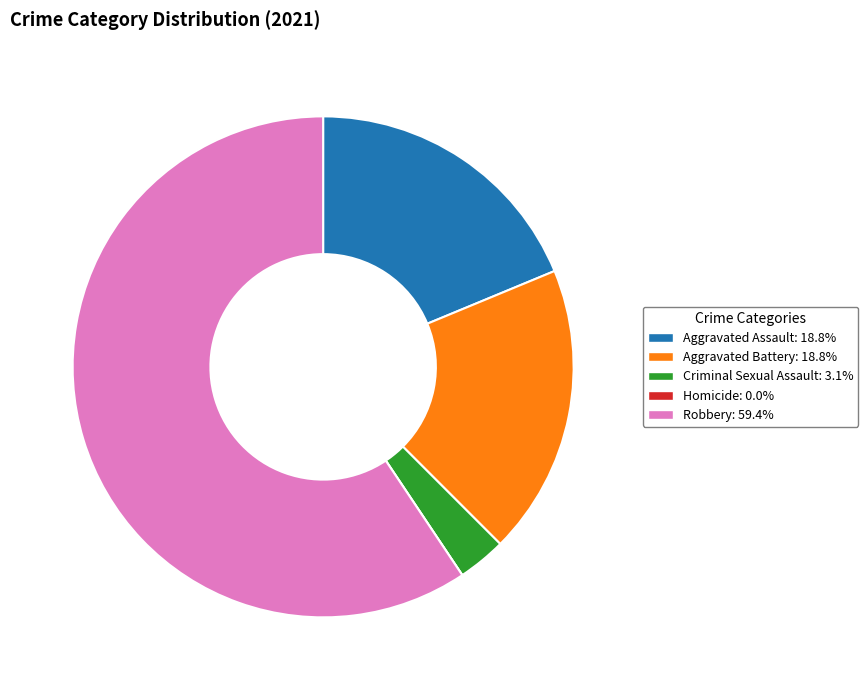

Which slice is the largest?

Robbery